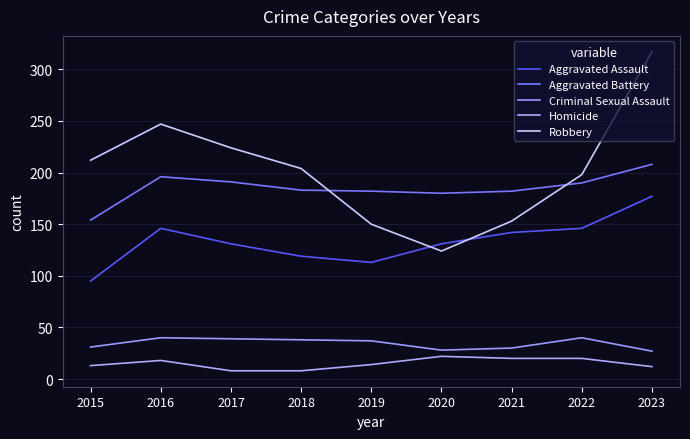

At which label does Aggravated Assault reach its peak?

2023